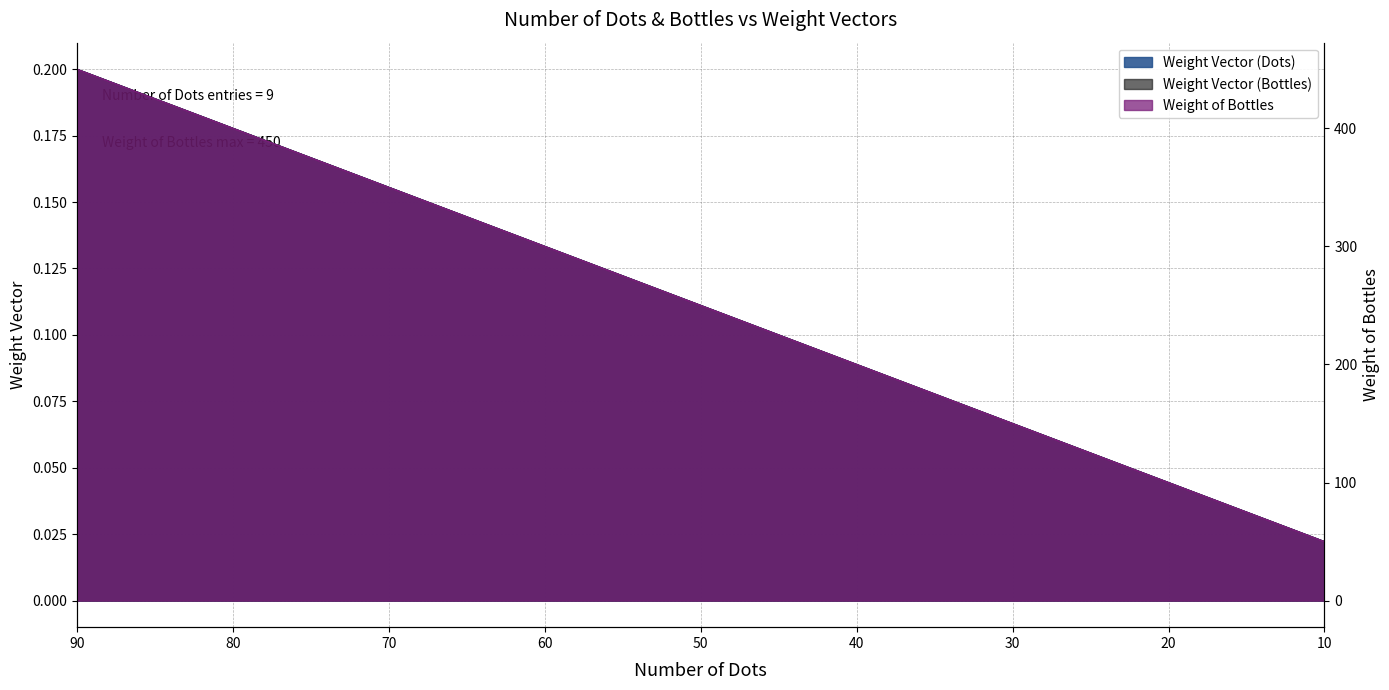

Which series has the largest total across all categories?

Weight Vector (Bottles)